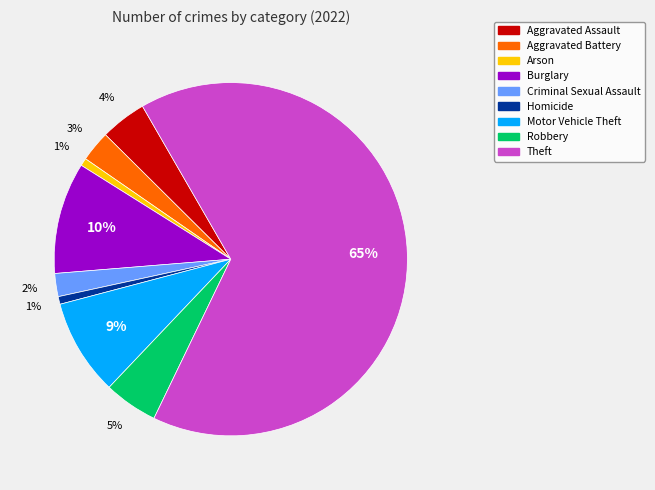

Which category has the biggest portion of the pie?

Theft